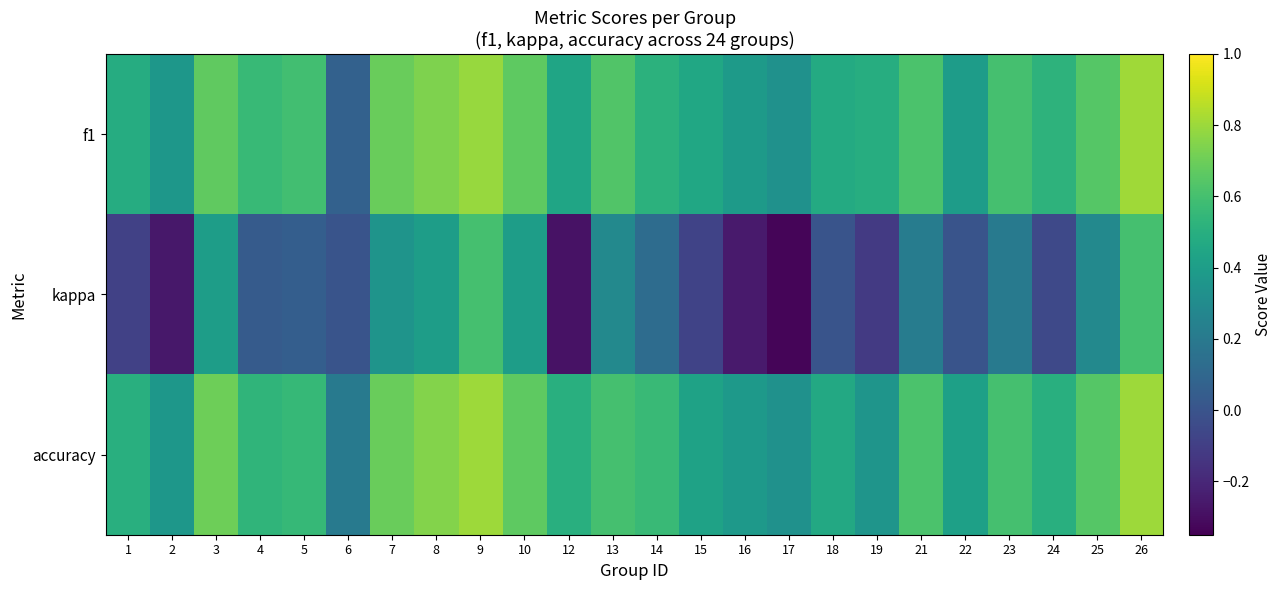

Reading left to right, transcribe all the data shown in this chart.

f1: 1=0.5	2=0.4	3=0.7	4=0.6	5=0.6	6=0.1	7=0.7	8=0.7	9=0.8	10=0.7	12=0.4	13=0.6	14=0.5	15=0.5	16=0.4	17=0.3	18=0.5	19=0.5	21=0.6	22=0.4	23=0.6	24=0.5	25=0.6	26=0.8
kappa: 1=-0.1	2=-0.3	3=0.4	4=0.0	5=0.1	6=0.0	7=0.4	8=0.4	9=0.6	10=0.4	12=-0.3	13=0.3	14=0.1	15=-0.1	16=-0.2	17=-0.3	18=0.0	19=-0.1	21=0.2	22=0.0	23=0.2	24=-0.1	25=0.3	26=0.6
accuracy: 1=0.5	2=0.4	3=0.7	4=0.5	5=0.6	6=0.2	7=0.7	8=0.8	9=0.8	10=0.7	12=0.5	13=0.6	14=0.6	15=0.4	16=0.4	17=0.3	18=0.5	19=0.4	21=0.6	22=0.4	23=0.6	24=0.5	25=0.6	26=0.8